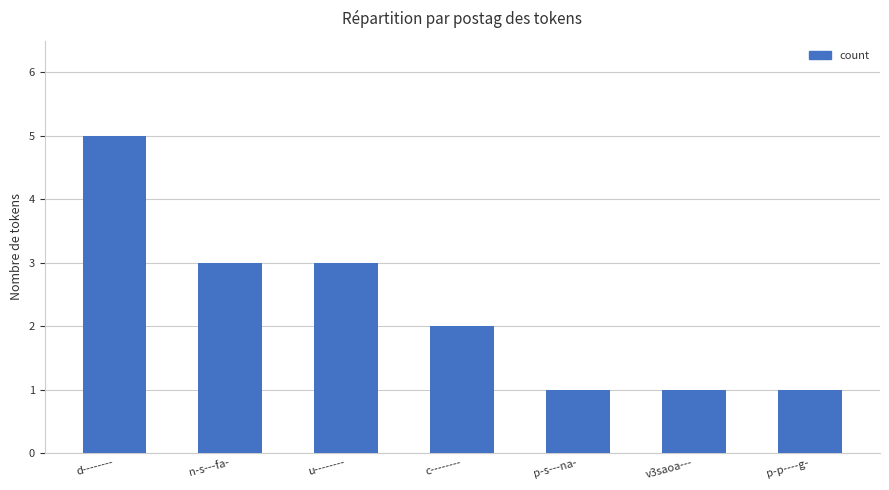

What is the label of the 3rd bar from the left?

u--------